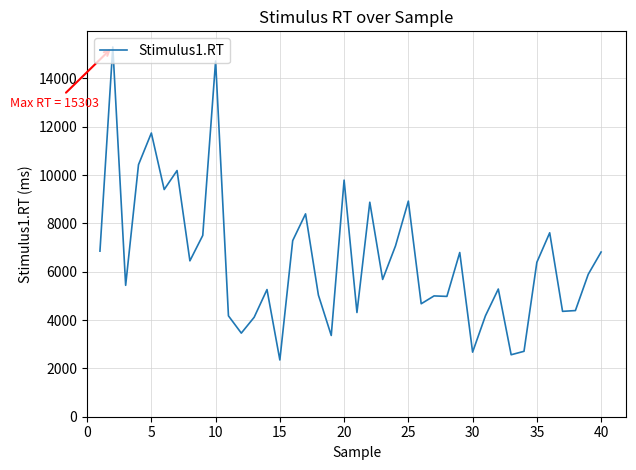

What is the smallest value displayed?

2349